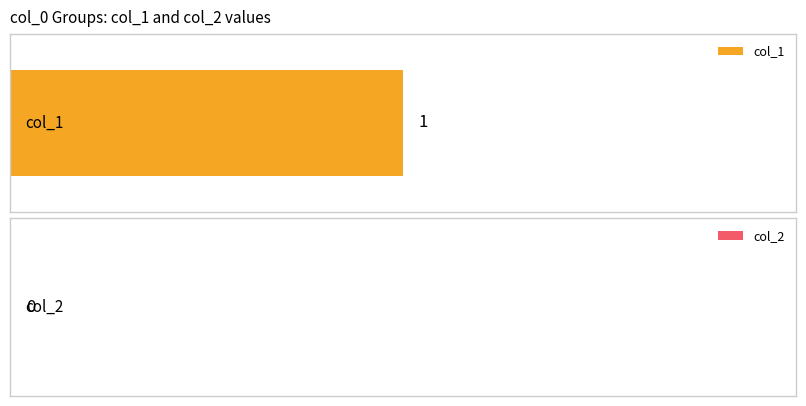

Between 1508181514 and 1516209576, which series saw the biggest shift?

col_1